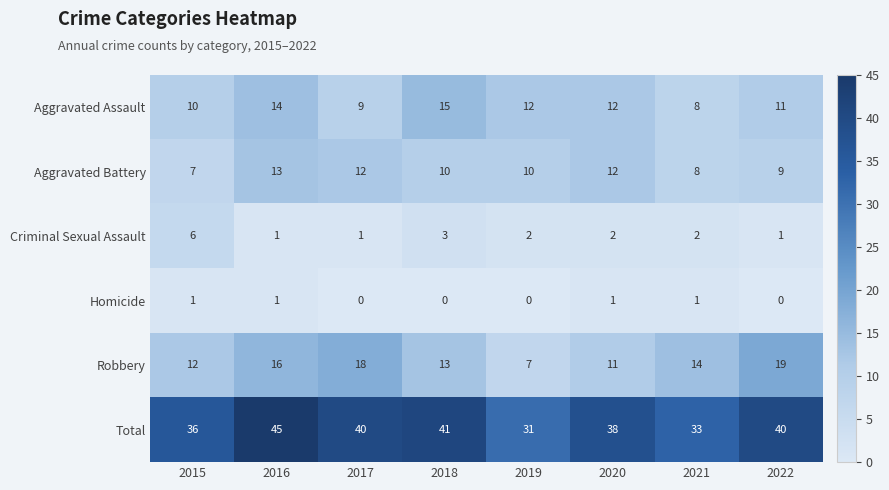

At which label does Robbery reach its minimum?

2019